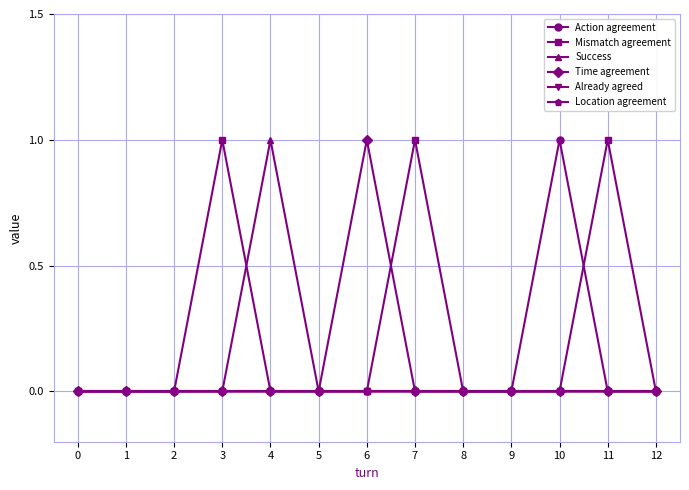

How many values in the Mismatch agreement series exceed 0?

3